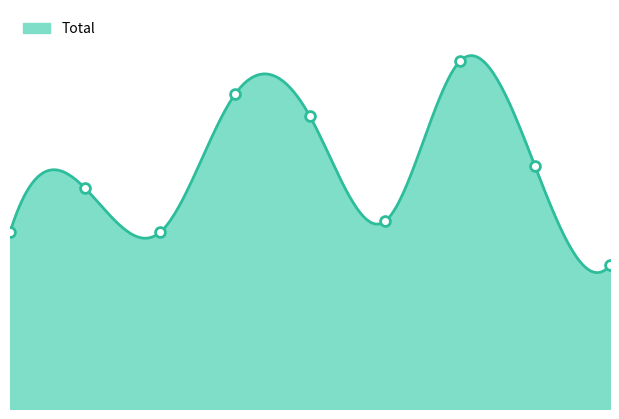

Which has a higher value, 4 or 6?

6